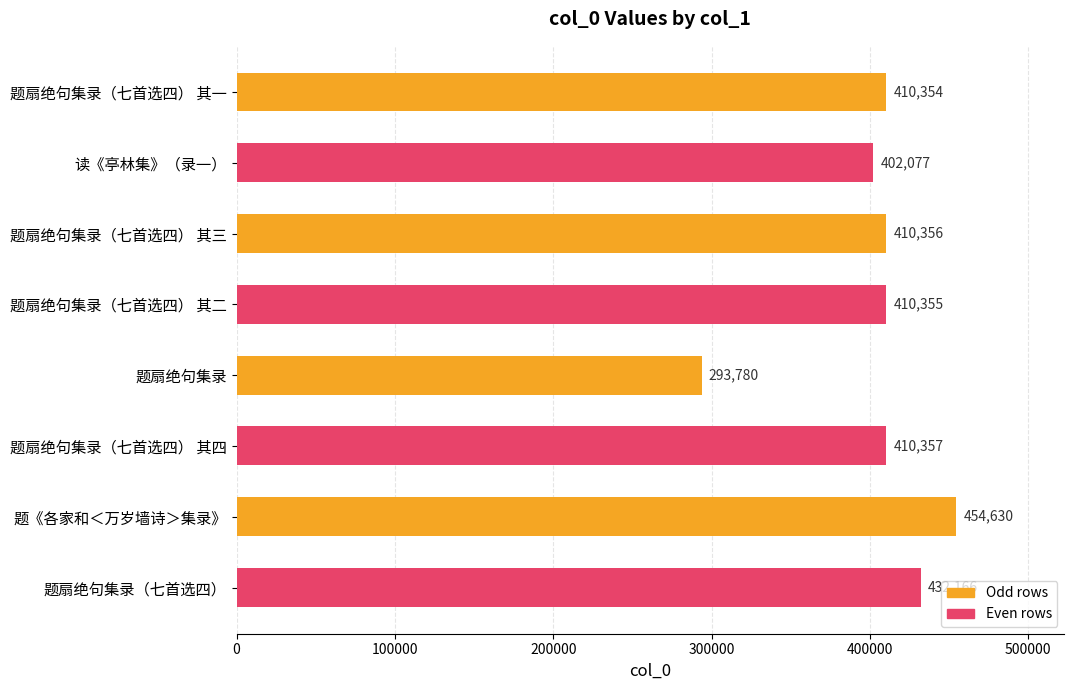

How many values are below 410356?

4